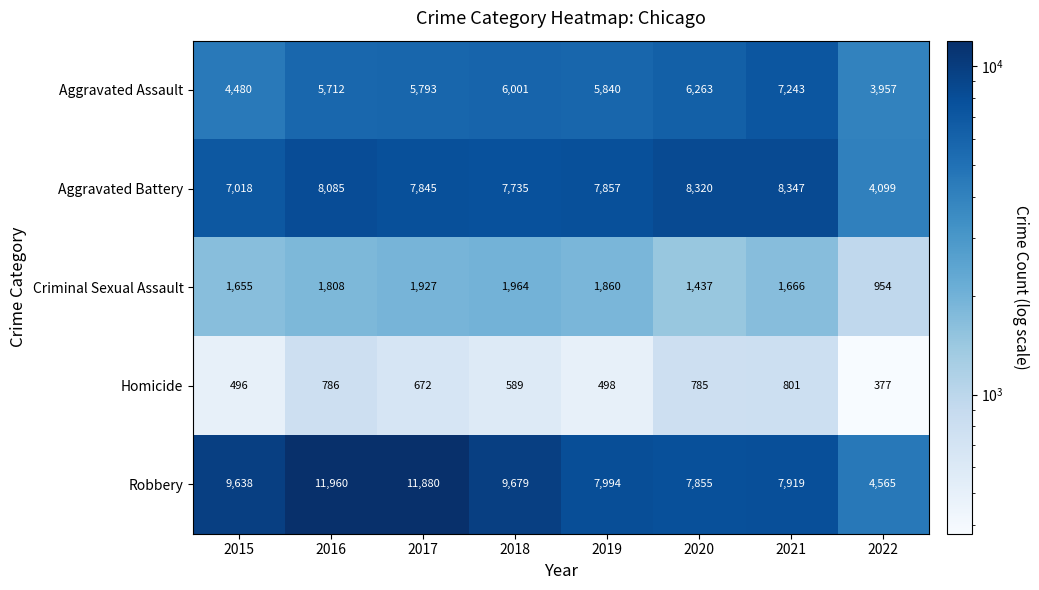

Which series has the largest total across all categories?

Robbery